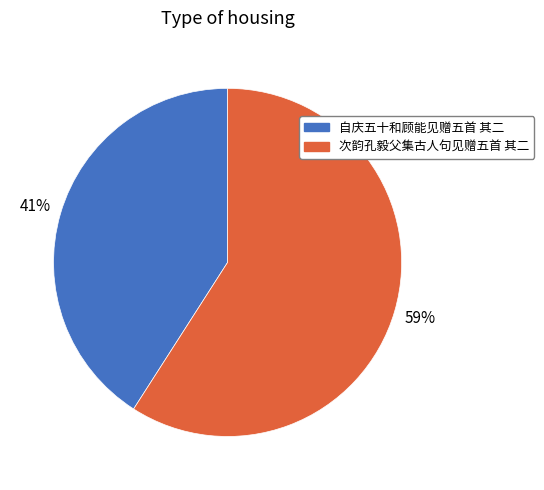

What is the majority slice?

次韵孔毅父集古人句见赠五首 其二